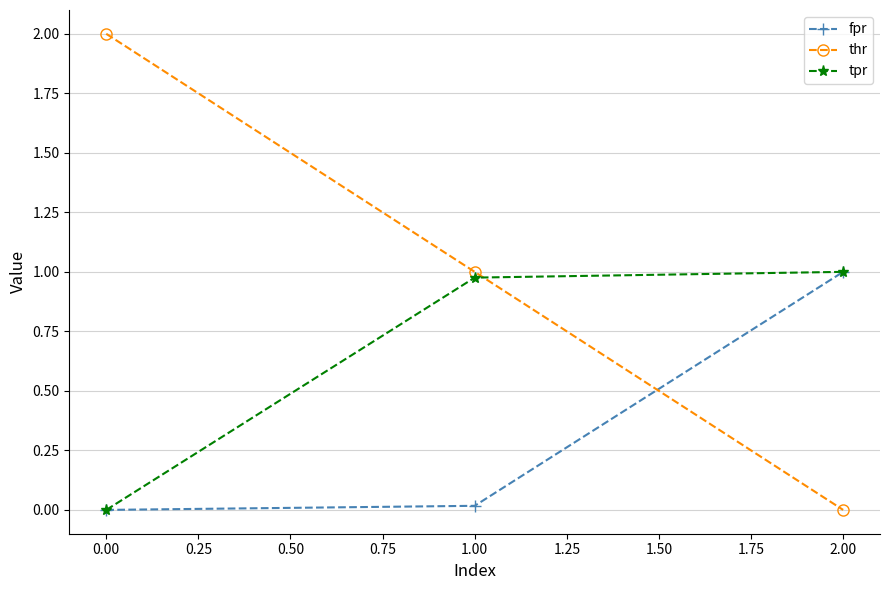

Which series has the largest total across all categories?

thr